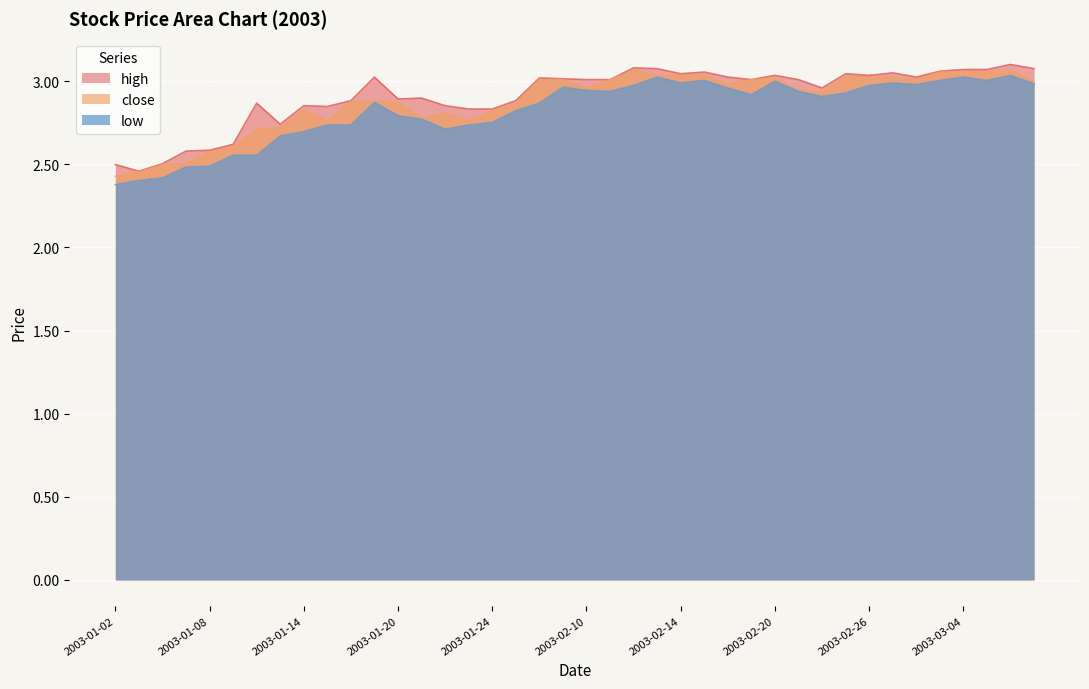

True or false: high has more than 1 points higher than both neighbors.

True